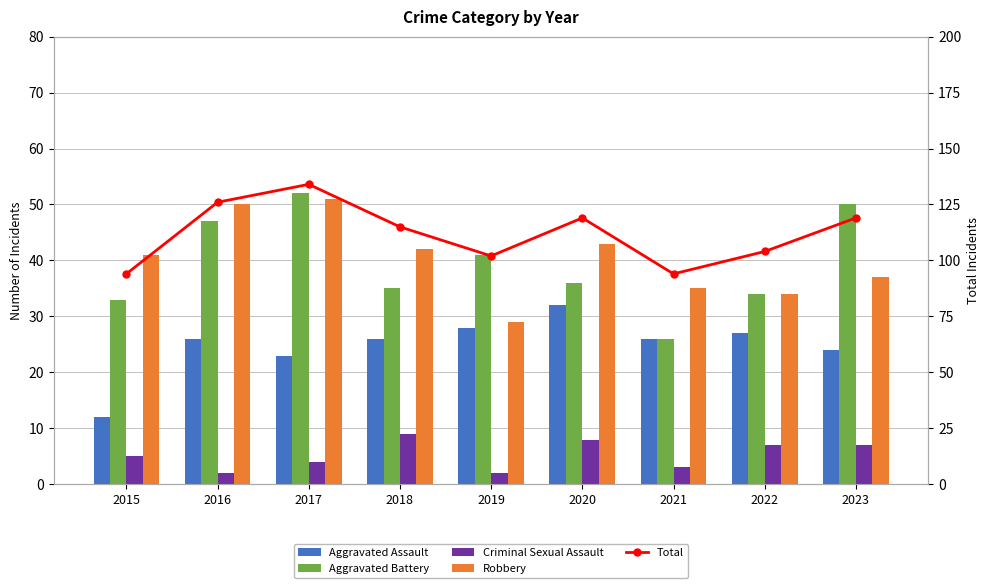

How many values in the Aggravated Battery series exceed 36?

4